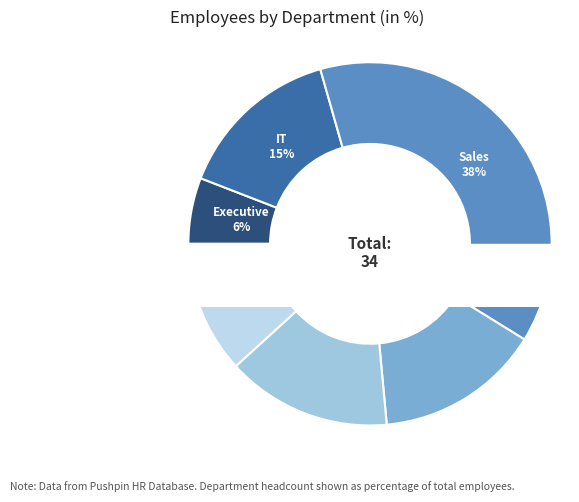

Which slice is the largest?

Sales